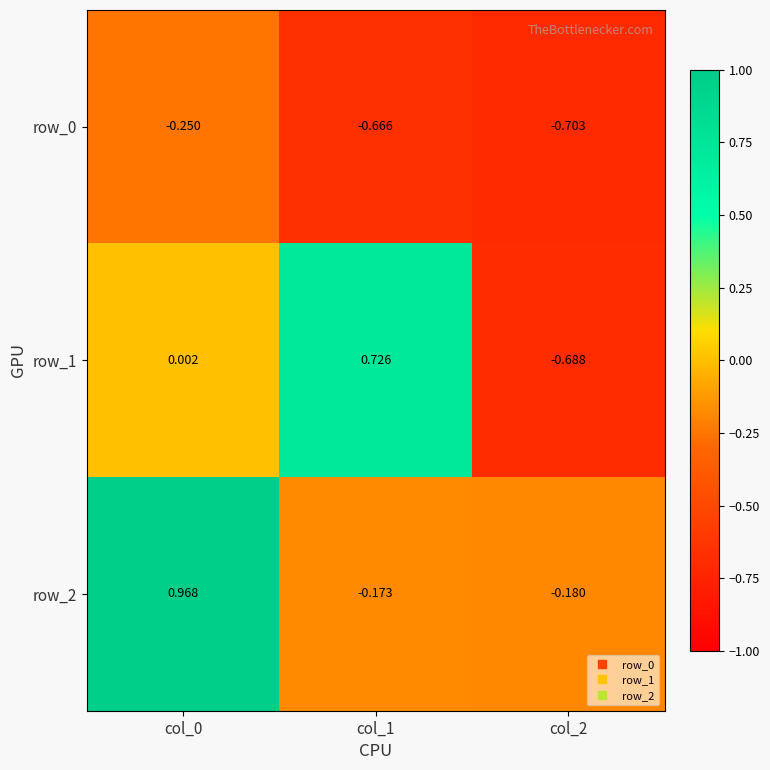

Is the value of row_1 at col_2 greater than the value of row_0 at col_0?

No